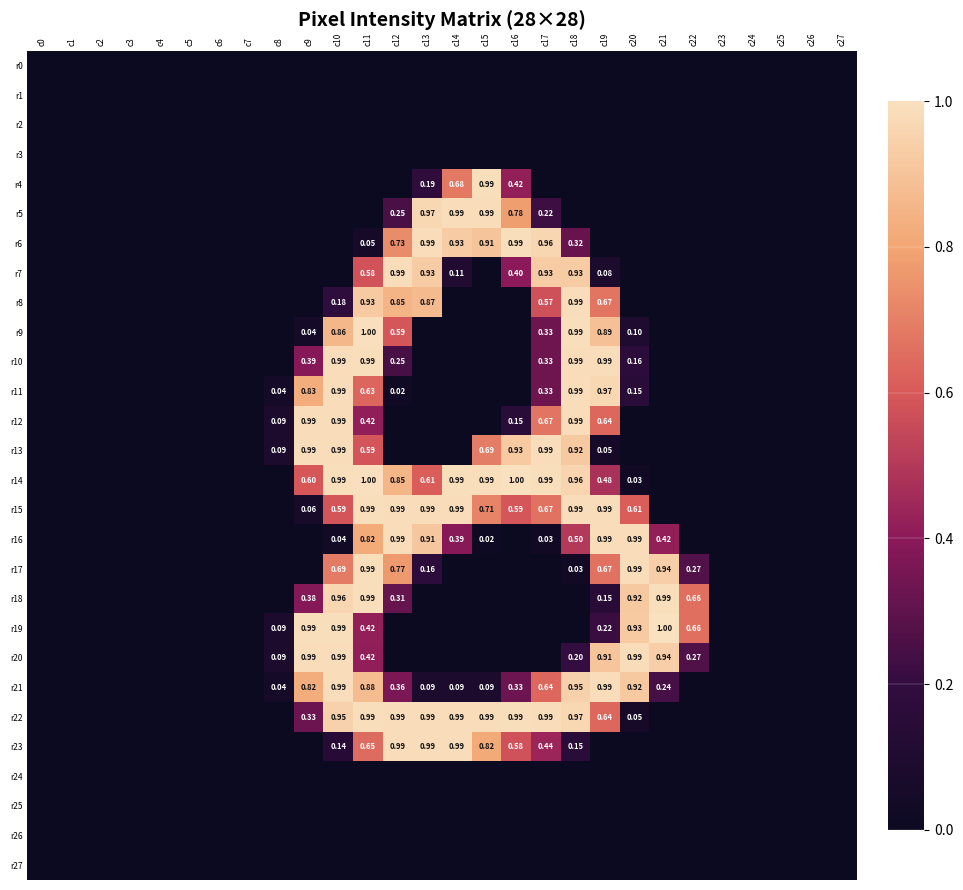

At which category does the chart reach its minimum across all series?

c0